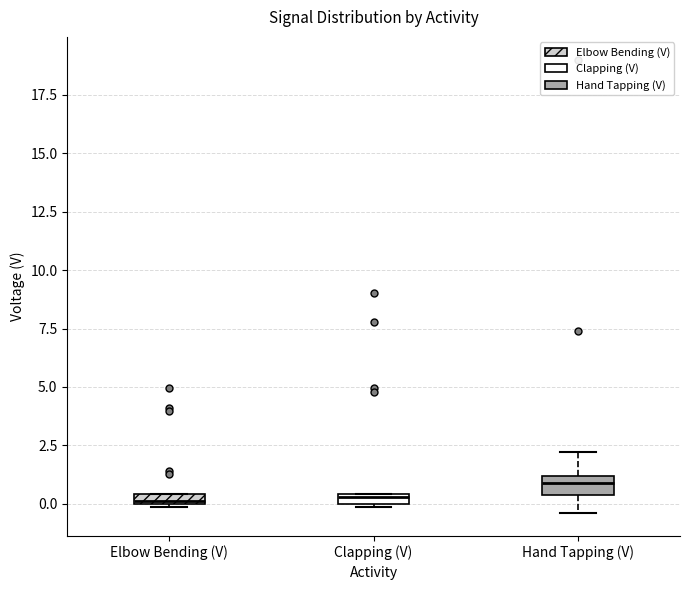

Which box has the highest median line?

Hand Tapping (V)